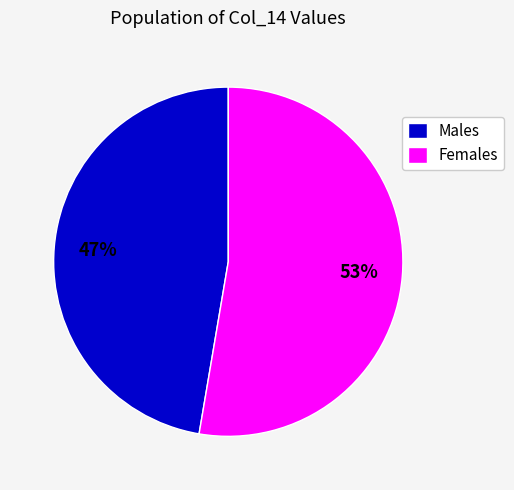

Does Females represent more than half of the total?

Yes